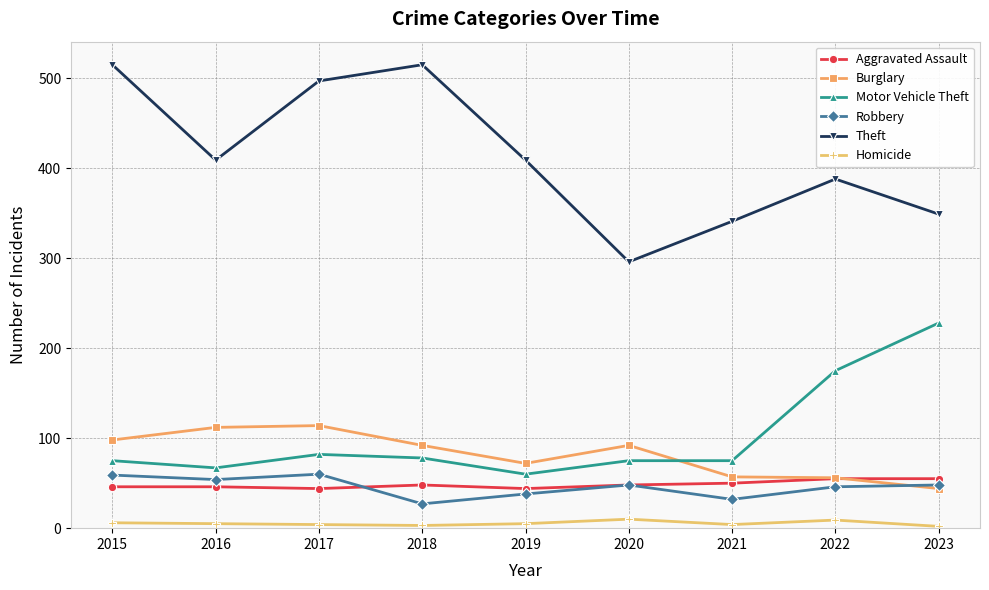

What is the maximum value shown in the chart?

515